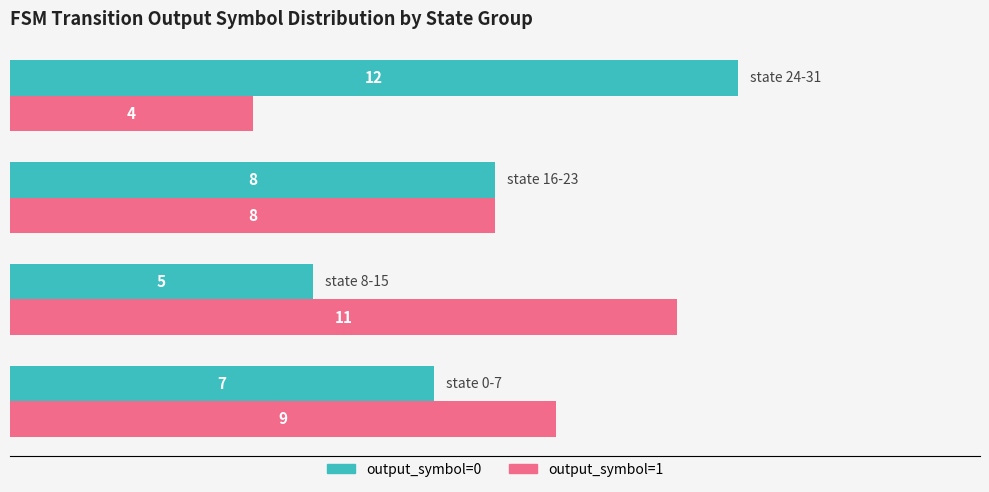

At how many categories does at least one series exceed 5?

4